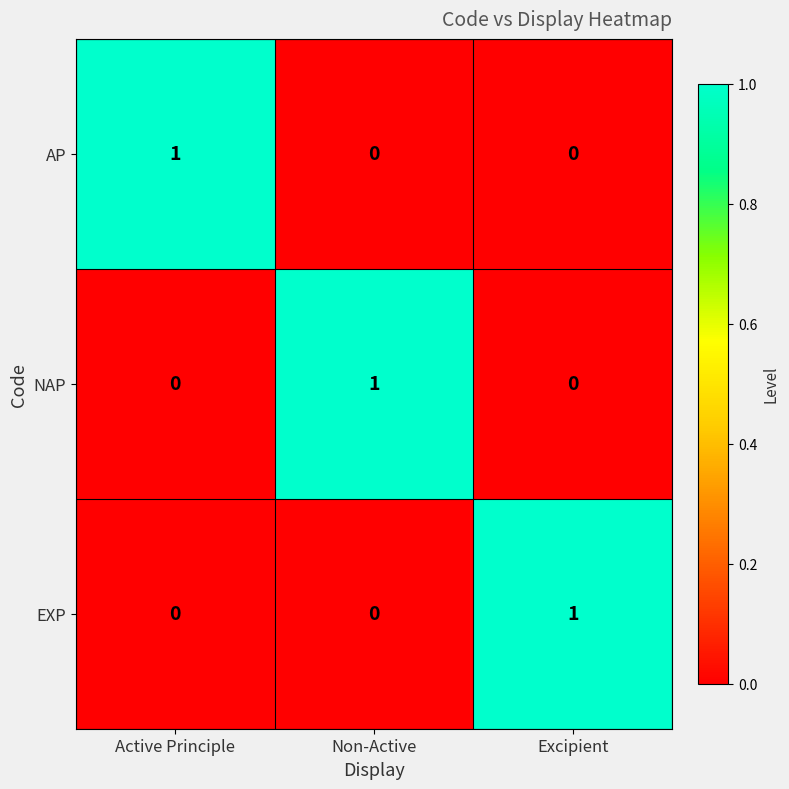

At how many categories does at least one series exceed 0?

3